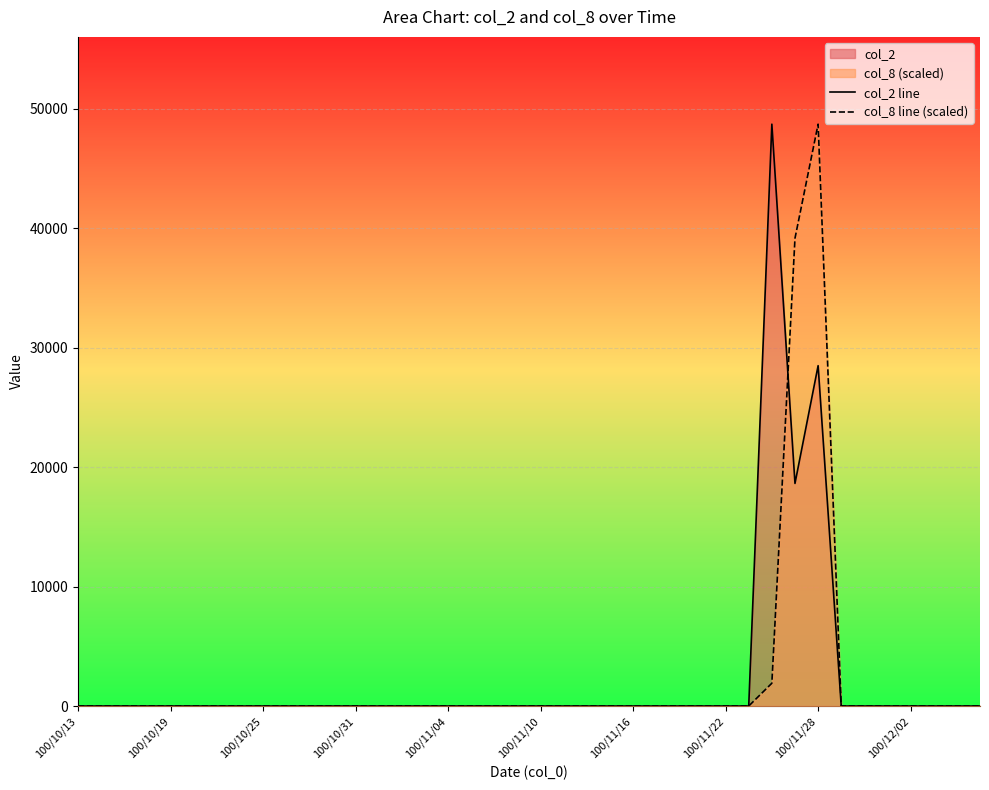

What is the maximum value for col_8 line (scaled)?

48720.0